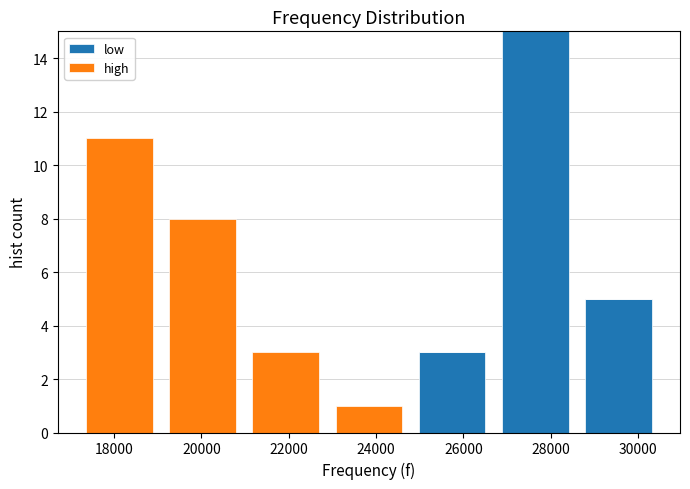

Reading left to right, transcribe this chart: for each stacked bar, give the range it covers on the x-axis and its total height. Neither the bar edges nor the heights are printed on the chart, so give them approximately, as read against the axes.

17200 to 19000: 11
19000 to 21000: 8
21000 to 22800: 3
22800 to 24800: 1
24800 to 26600: 3
26600 to 28600: 15
28600 to 30600: 5